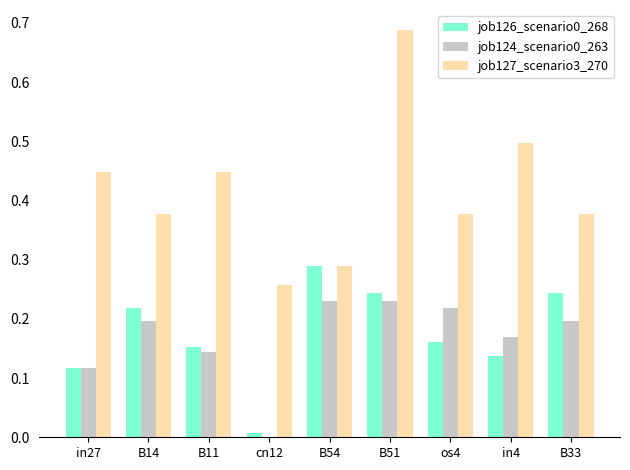

What is the sum of all job126_scenario0_268 values?

1.6